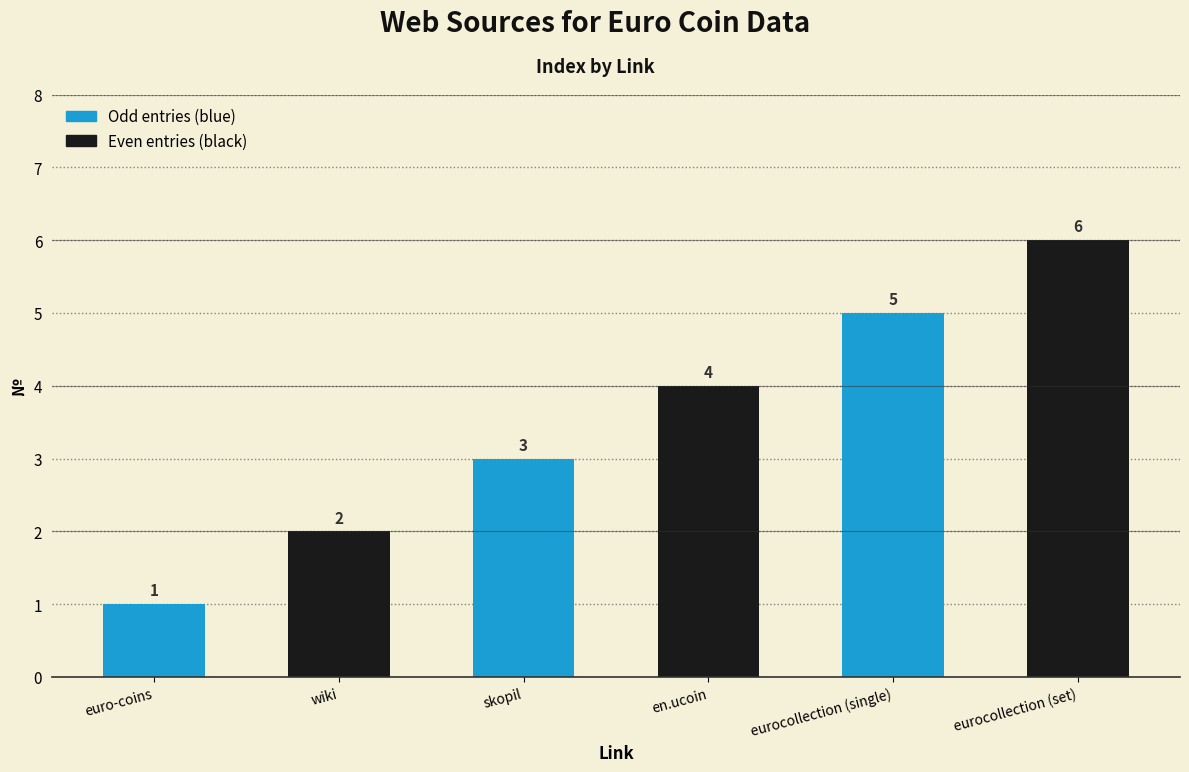

The value at eurocollection (single) is 5. True or false?

True